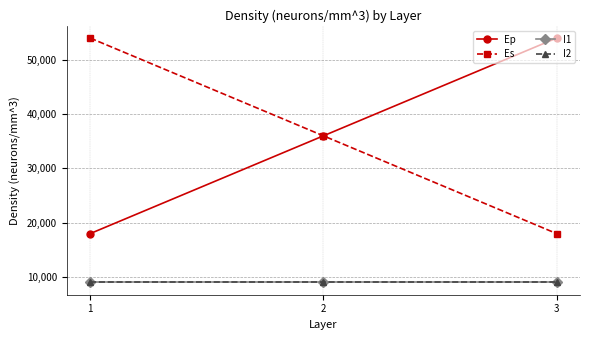

What is the value of the I1 point at the 2nd from the left?

9000